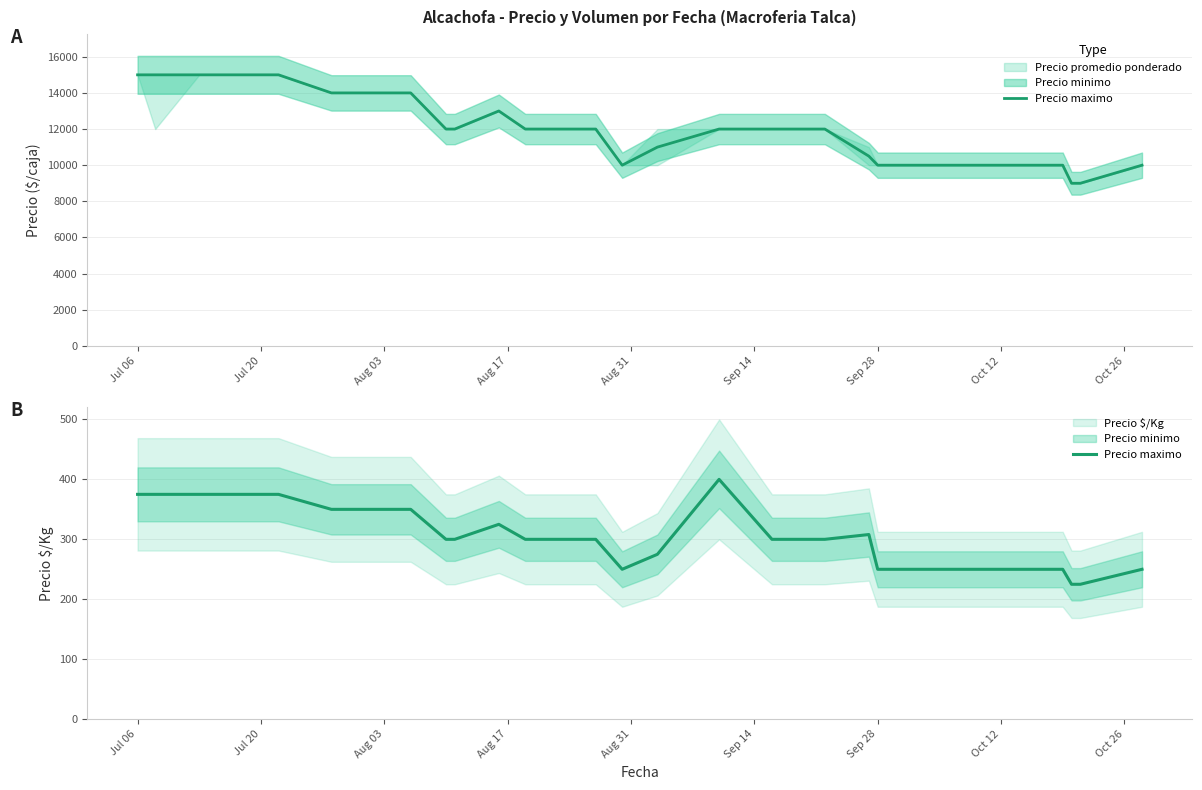

Reading right to left, what are all the values shown in this chart?

250	225	225	250	250	250	250	250	250	250	250	308	300	300	400	275	250	300	300	300	300	300	325	300	300	350	350	350	350	350	350	375	375	375	375	375